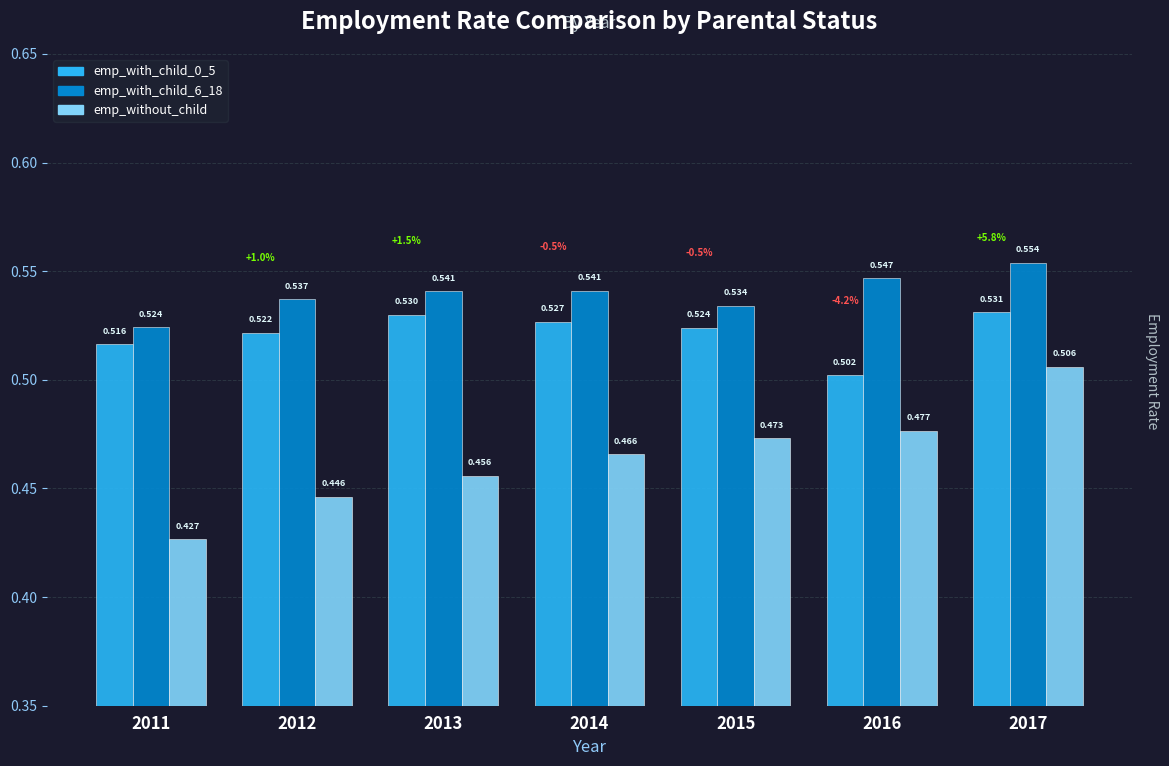

Is the value of emp_with_child_6_18 at 2014 greater than the value of emp_without_child at 2015?

Yes